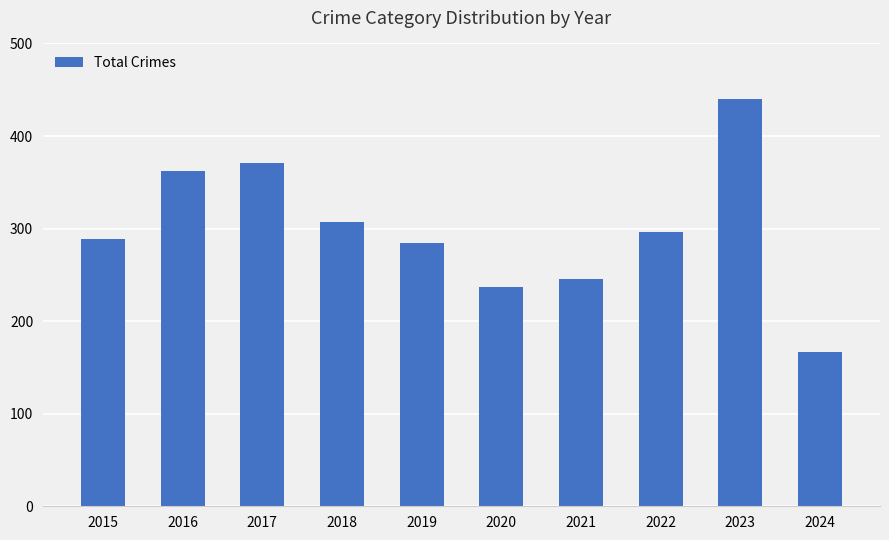

What is the value of the 1st bar from the left?

289